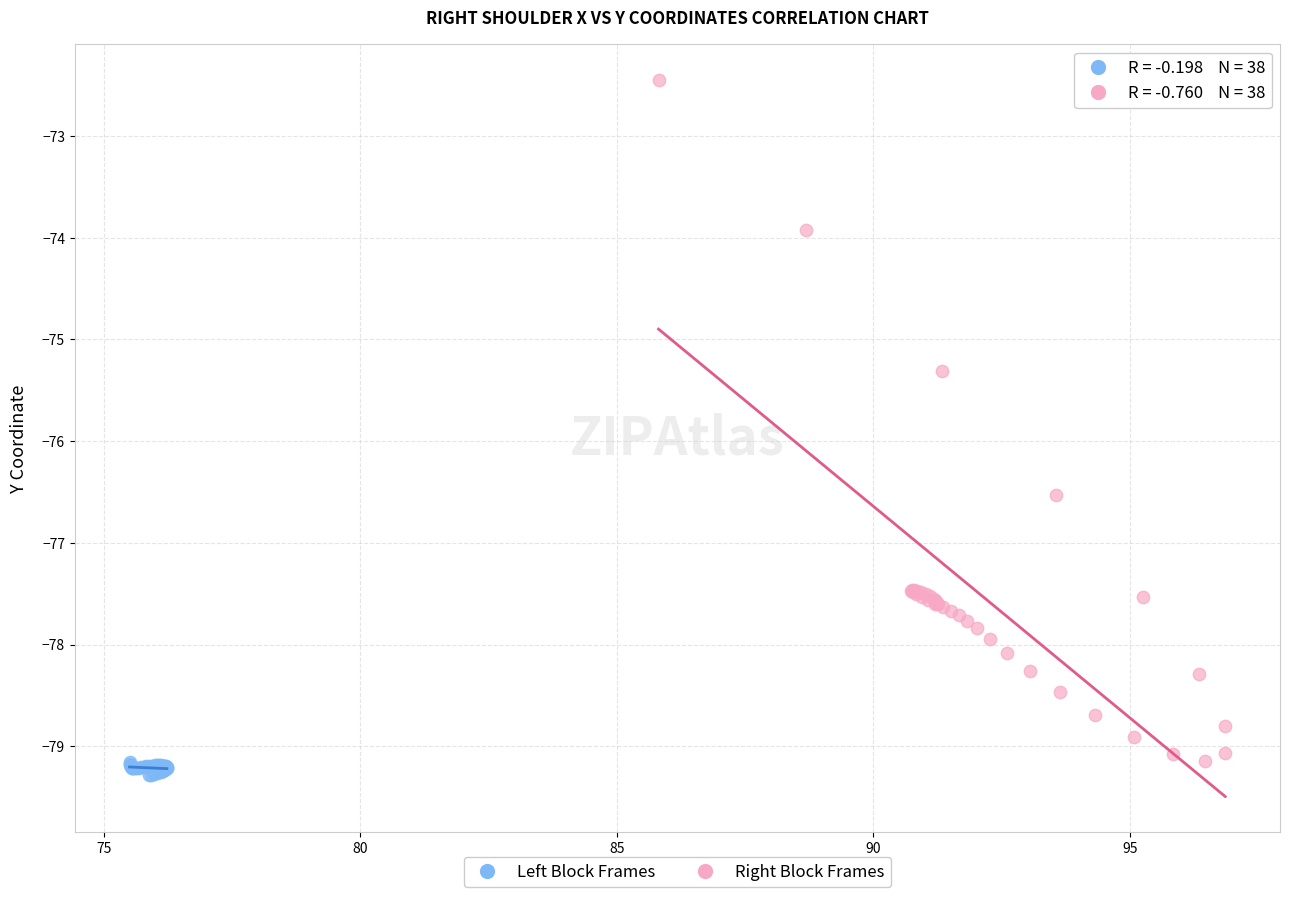

Which series reaches the maximum Y coordinate?

Right Block Frames